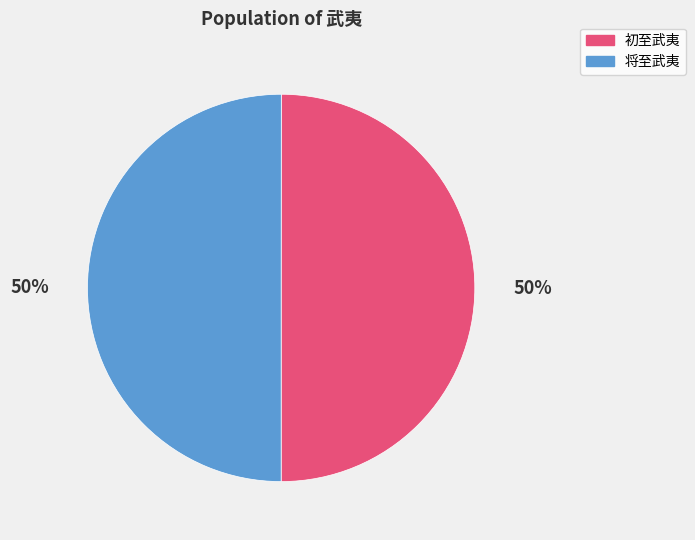

True or false: 将至武夷 accounts for 40% of the total.

False